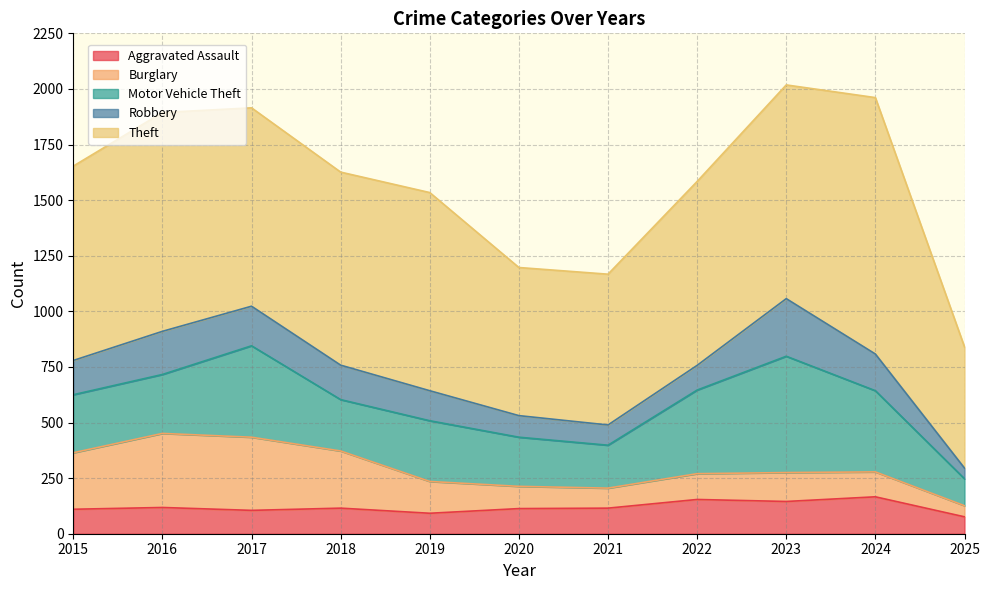

At which label does Aggravated Assault first exceed 115?

2016